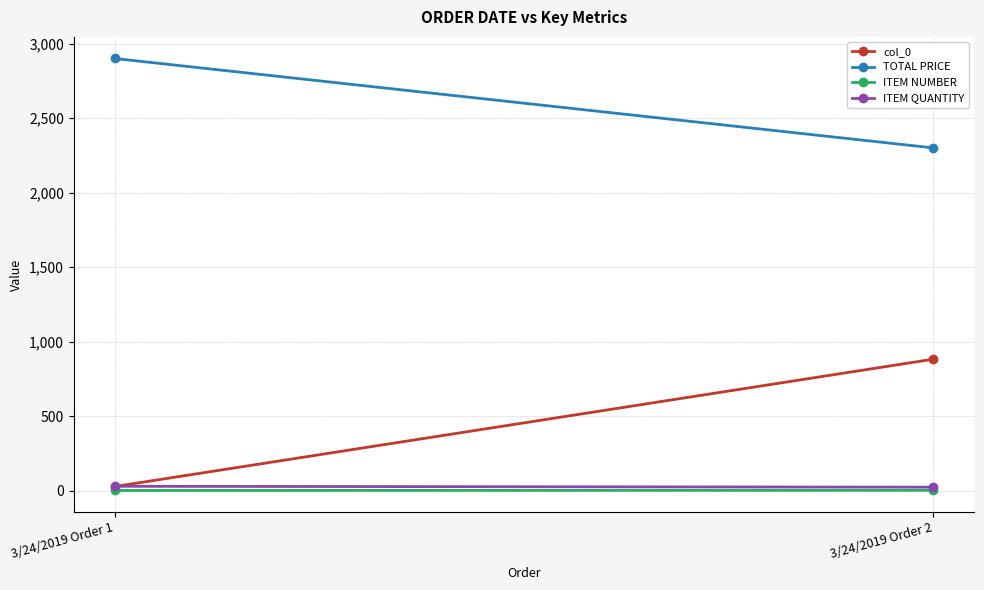

True or false: col_0 has a value of 1484 at 3/24/2019 Order 2.

False